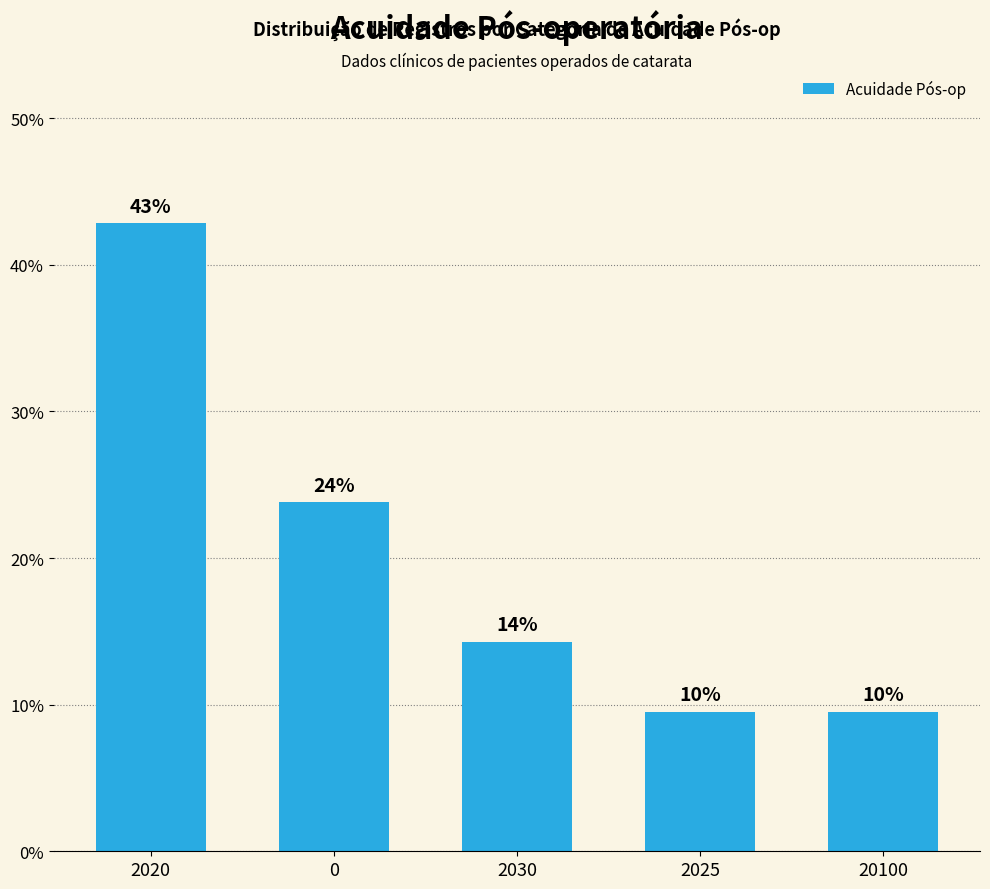

Are the bars horizontal?

No